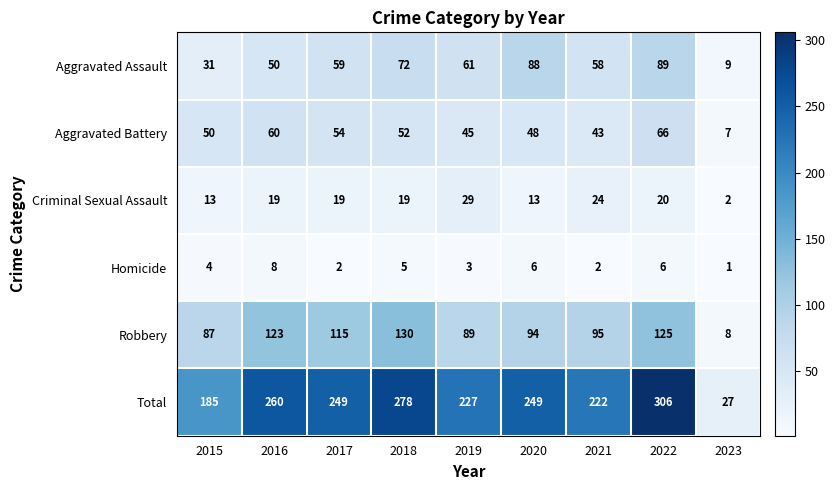

Which category has the lowest value in the Criminal Sexual Assault series?

2023